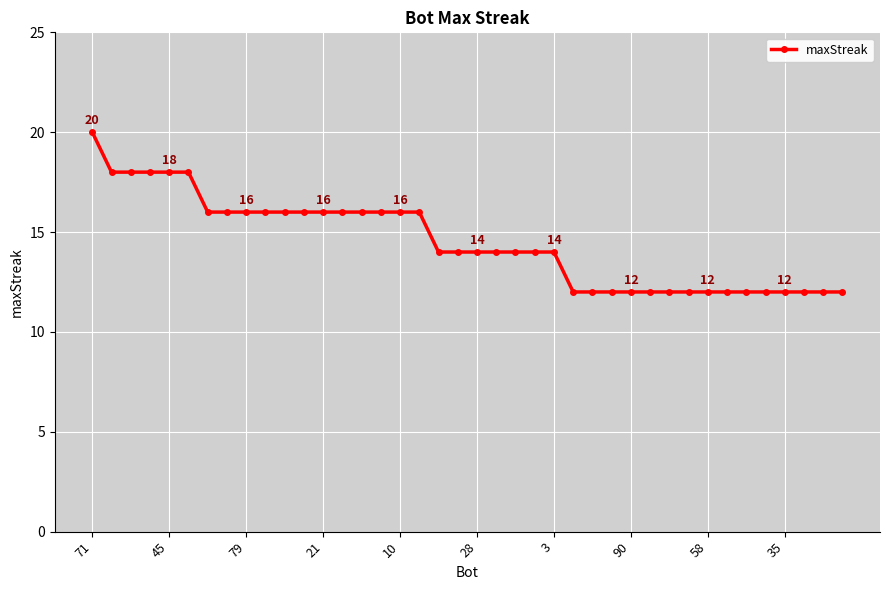

What is the sum of all values?

580